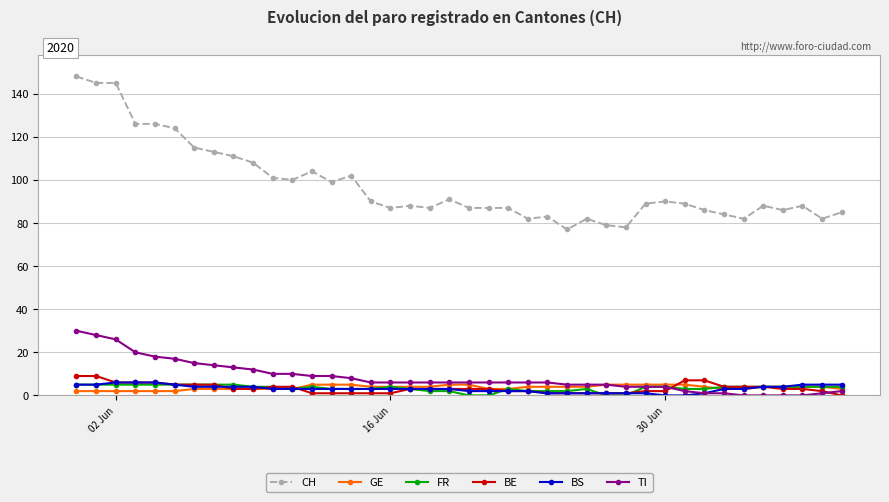

Reading right to left, extract all data points from this chart.

CH: 85	82	88	86	88	82	84	86	89	90	89	78	79	82	77	83	82	87	87	87	91	87	88	87	90	102	99	104	100	101	108	111	113	115	124	126	126	145	145	148
GE: 3	4	4	4	4	3	3	4	5	5	5	5	5	4	4	4	4	3	3	5	5	4	4	4	4	5	5	5	3	3	3	3	3	3	2	2	2	2	2	2
FR: 4	4	4	4	4	4	4	3	3	4	4	0	0	3	2	2	2	3	0	0	2	2	3	4	3	3	3	4	3	4	4	5	5	5	5	5	5	5	5	5
BE: 0	2	3	3	4	4	4	7	7	2	2	1	1	1	1	1	2	2	3	3	3	3	3	1	1	1	1	1	4	4	3	3	5	5	5	6	6	6	9	9
BS: 5	5	5	4	4	3	3	1	0	0	1	1	1	1	1	1	2	2	2	2	3	3	3	3	3	3	3	3	3	3	4	4	4	4	5	6	6	6	5	5
TI: 2	1	0	0	0	0	1	1	2	4	4	4	5	5	5	6	6	6	6	6	6	6	6	6	6	8	9	9	10	10	12	13	14	15	17	18	20	26	28	30